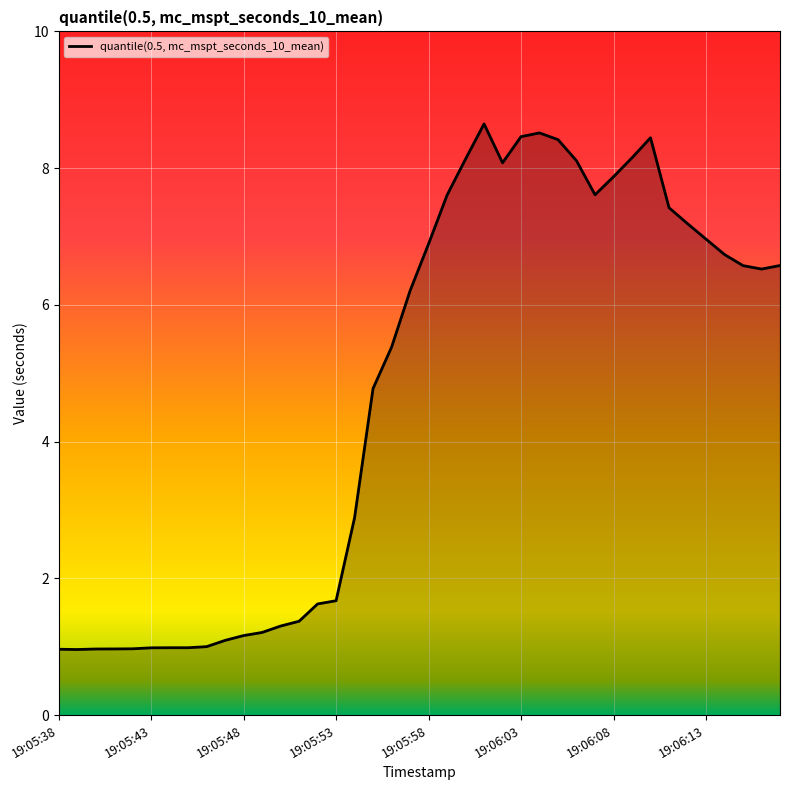

What is the smallest value displayed?

1.0